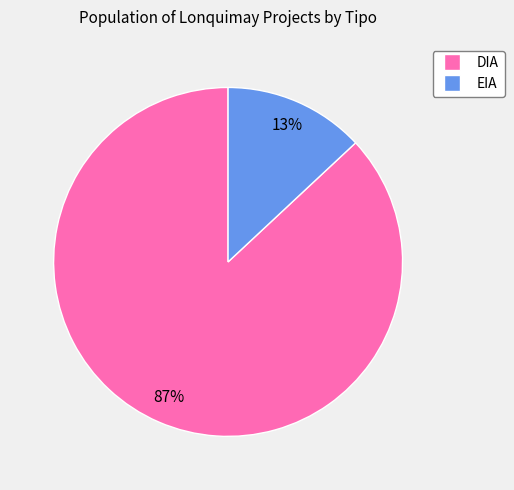

How many slices are in this pie chart?

2